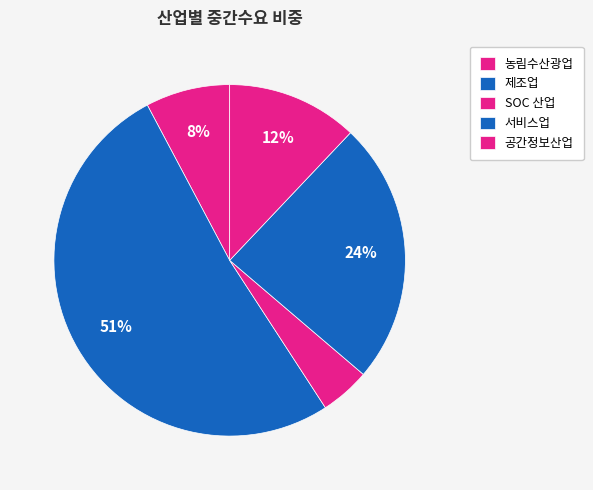

Is it true that 제조업 is 51% of the pie?

True